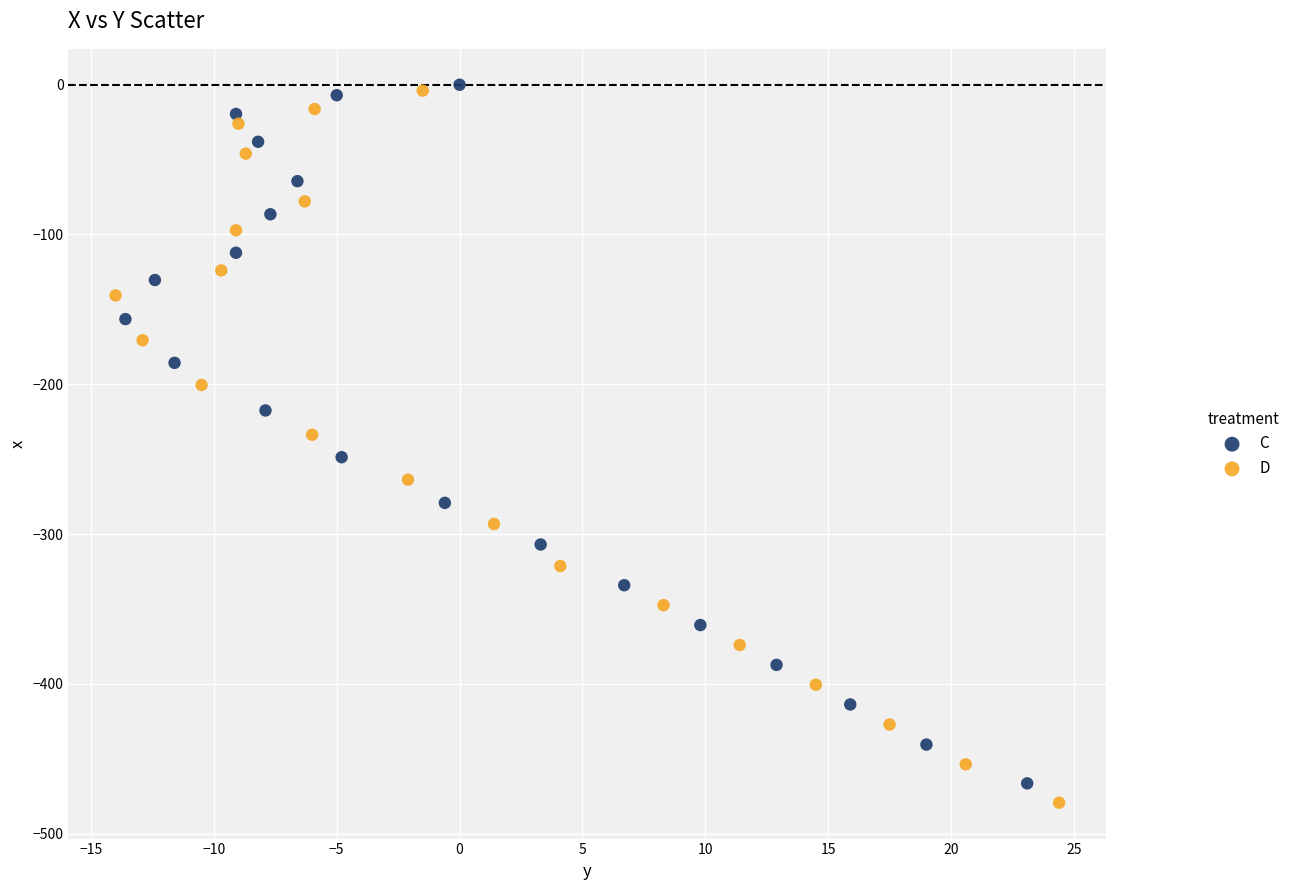

What are all the series names shown in the legend?

C, D